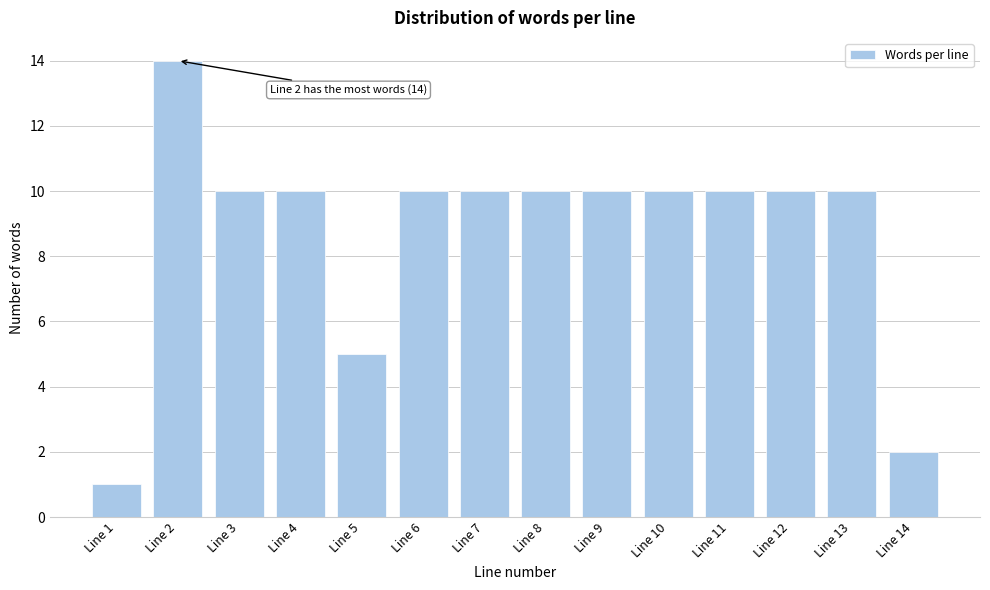

Reading right to left, extract all data points from this chart.

Line 14=2	Line 13=10	Line 12=10	Line 11=10	Line 10=10	Line 9=10	Line 8=10	Line 7=10	Line 6=10	Line 5=5	Line 4=10	Line 3=10	Line 2=14	Line 1=1